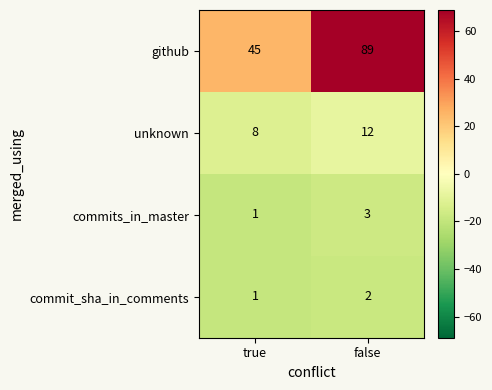

List the series in order of their peak value, highest first.

github, unknown, commits_in_master, commit_sha_in_comments